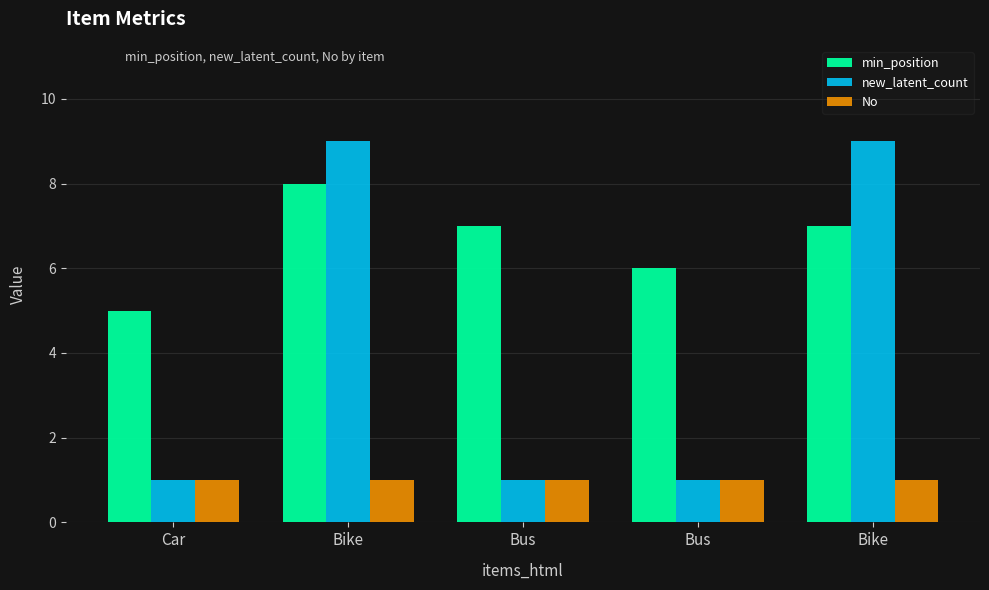

What is the value of the No bar at the 4th from the left?

1